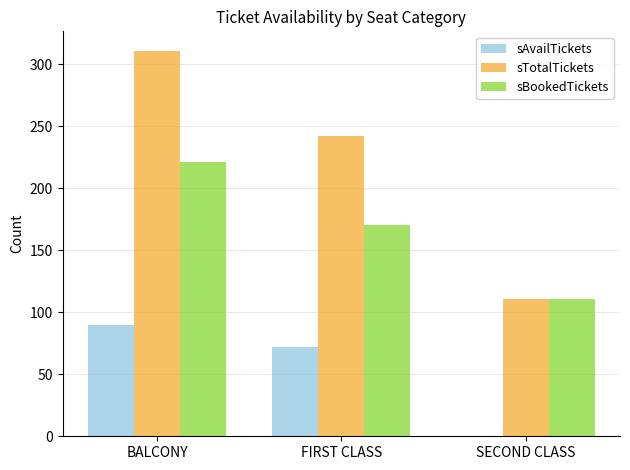

What are all the series names shown in the legend?

sAvailTickets, sTotalTickets, sBookedTickets